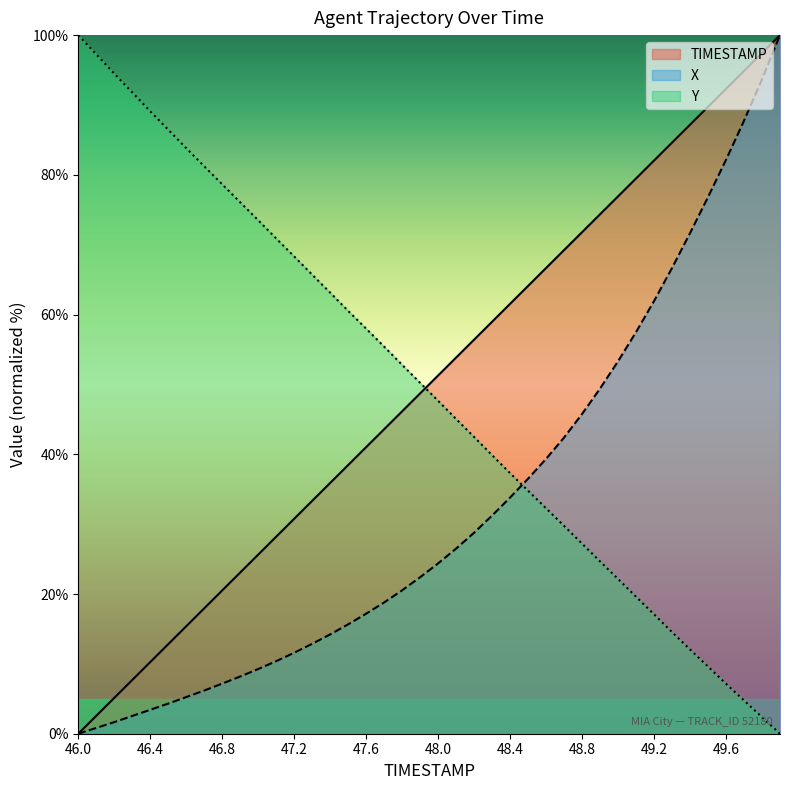

At which category does the chart reach its peak across all series?

49.9